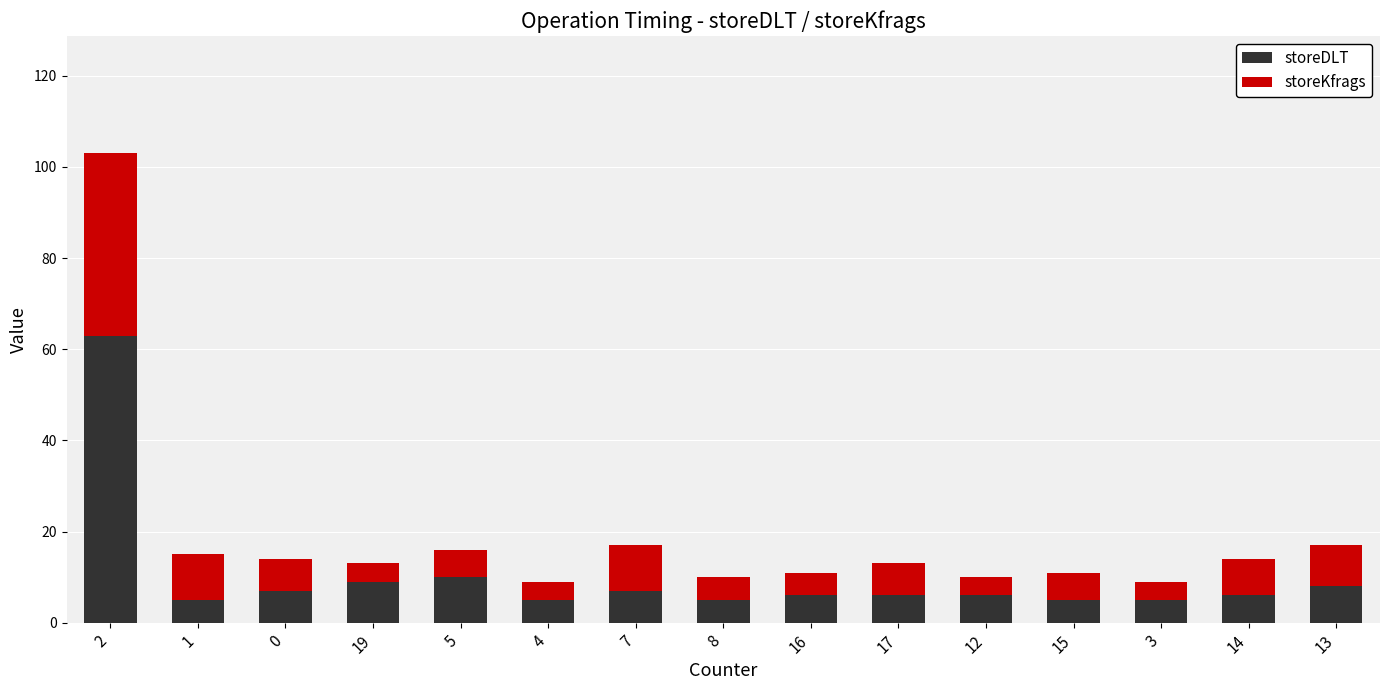

Which category has the highest value in the storeDLT series?

2